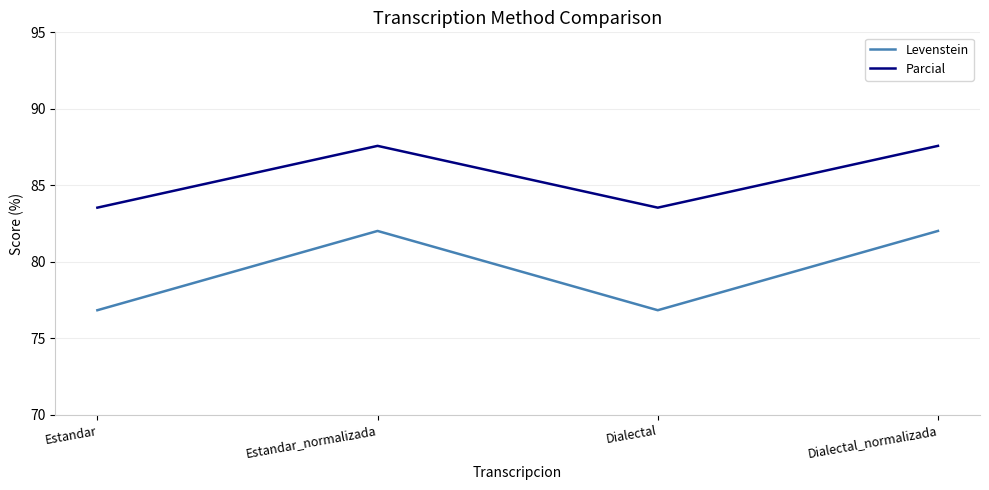

What position from the left is Dialectal_normalizada?

4